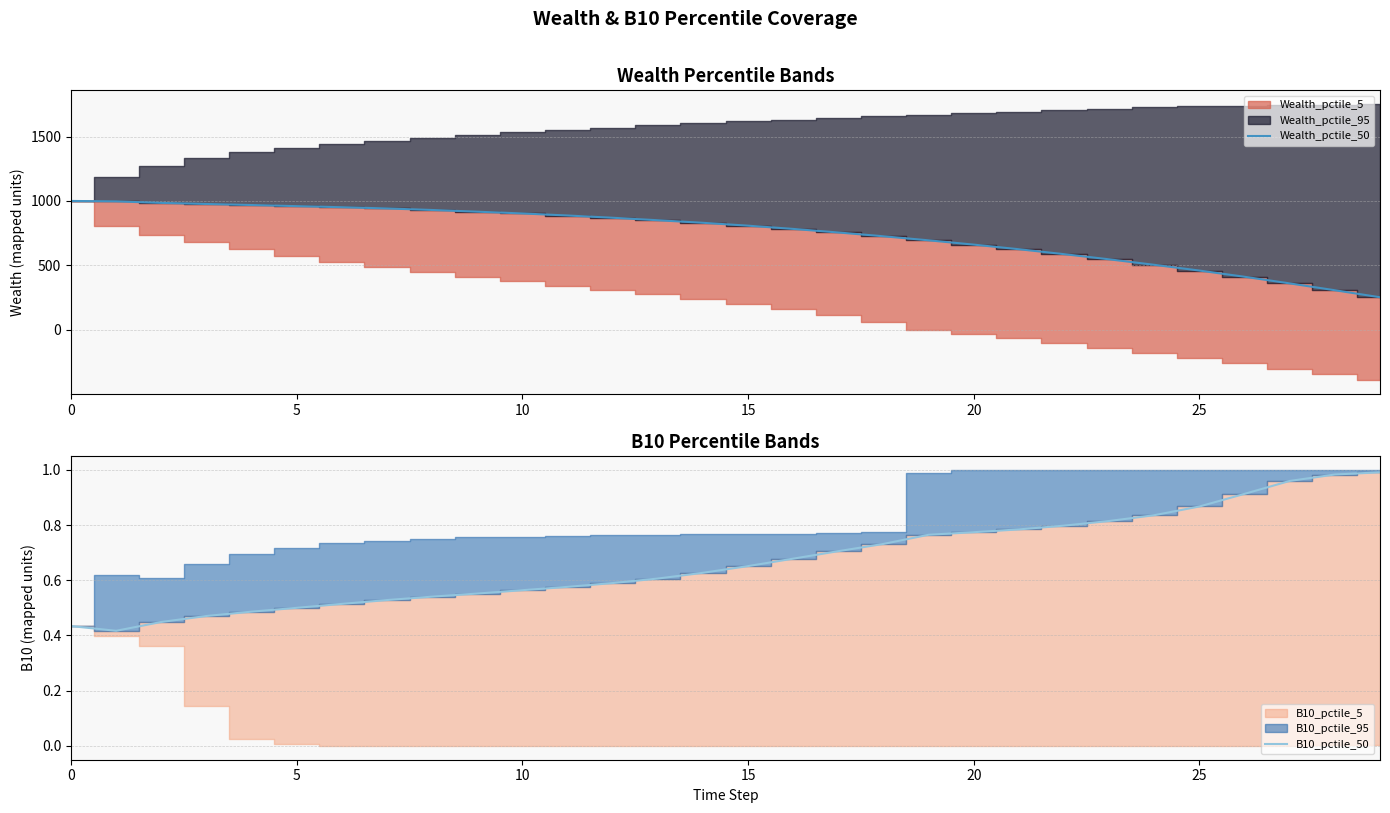

True or false: Wealth_pctile_50 has a value of 807.7 at 15.

True